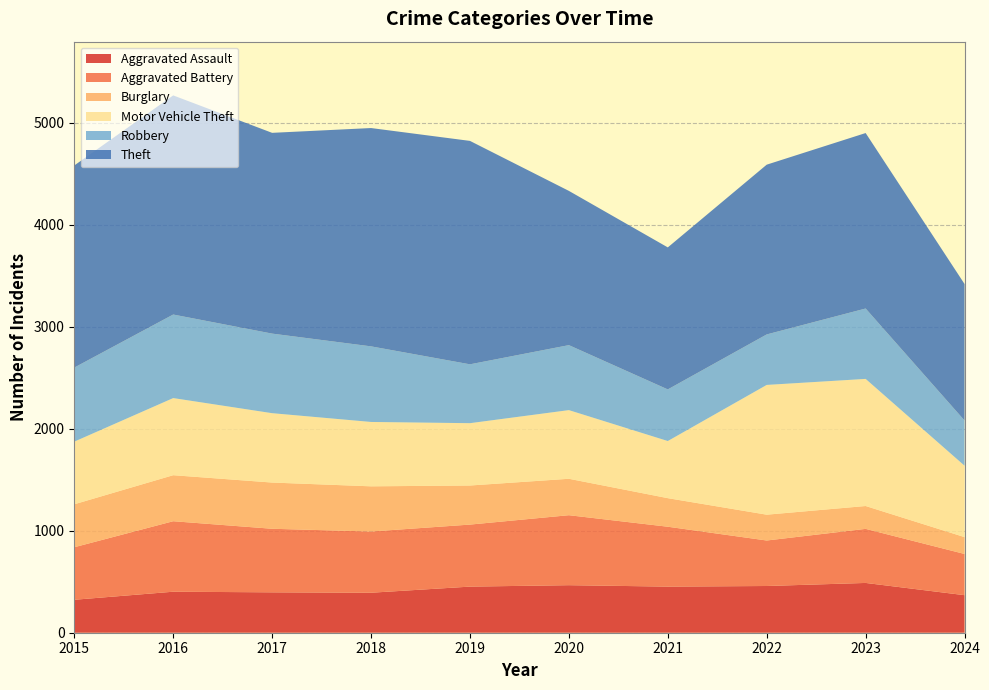

Reading right to left, transcribe all the data shown in this chart.

Aggravated Assault: 2024=368	2023=488	2022=458	2021=452	2020=466	2019=452	2018=392	2017=396	2016=402	2015=323
Aggravated Battery: 2024=404	2023=530	2022=446	2021=587	2020=686	2019=608	2018=600	2017=623	2016=691	2015=515
Burglary: 2024=165	2023=224	2022=253	2021=280	2020=357	2019=383	2018=443	2017=453	2016=451	2015=421
Motor Vehicle Theft: 2024=700	2023=1246	2022=1272	2021=560	2020=673	2019=611	2018=631	2017=680	2016=756	2015=614
Robbery: 2024=443	2023=690	2022=495	2021=506	2020=637	2019=577	2018=741	2017=780	2016=819	2015=726
Theft: 2024=1338	2023=1720	2022=1664	2021=1392	2020=1512	2019=2190	2018=2140	2017=1968	2016=2148	2015=1981